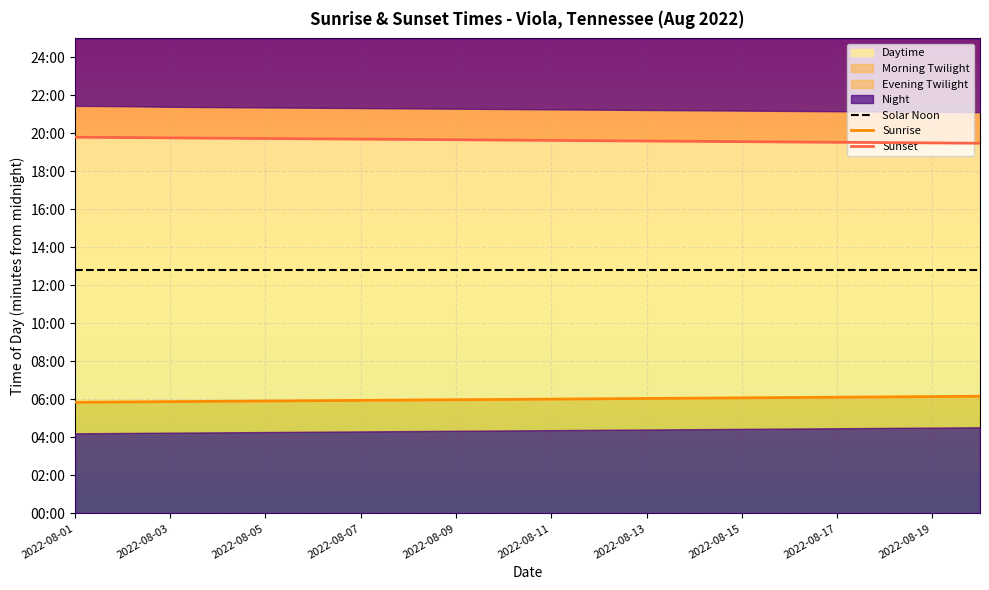

True or false: Sunrise has a value of 585 at 2022-08-03.

False